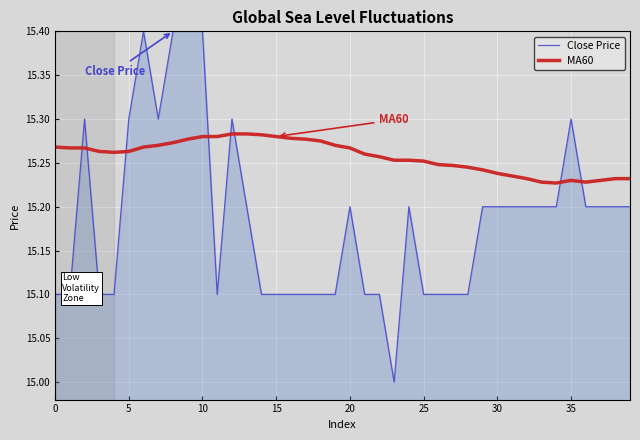

After their last crossing, which series has the higher values: Close Price or MA60?

MA60